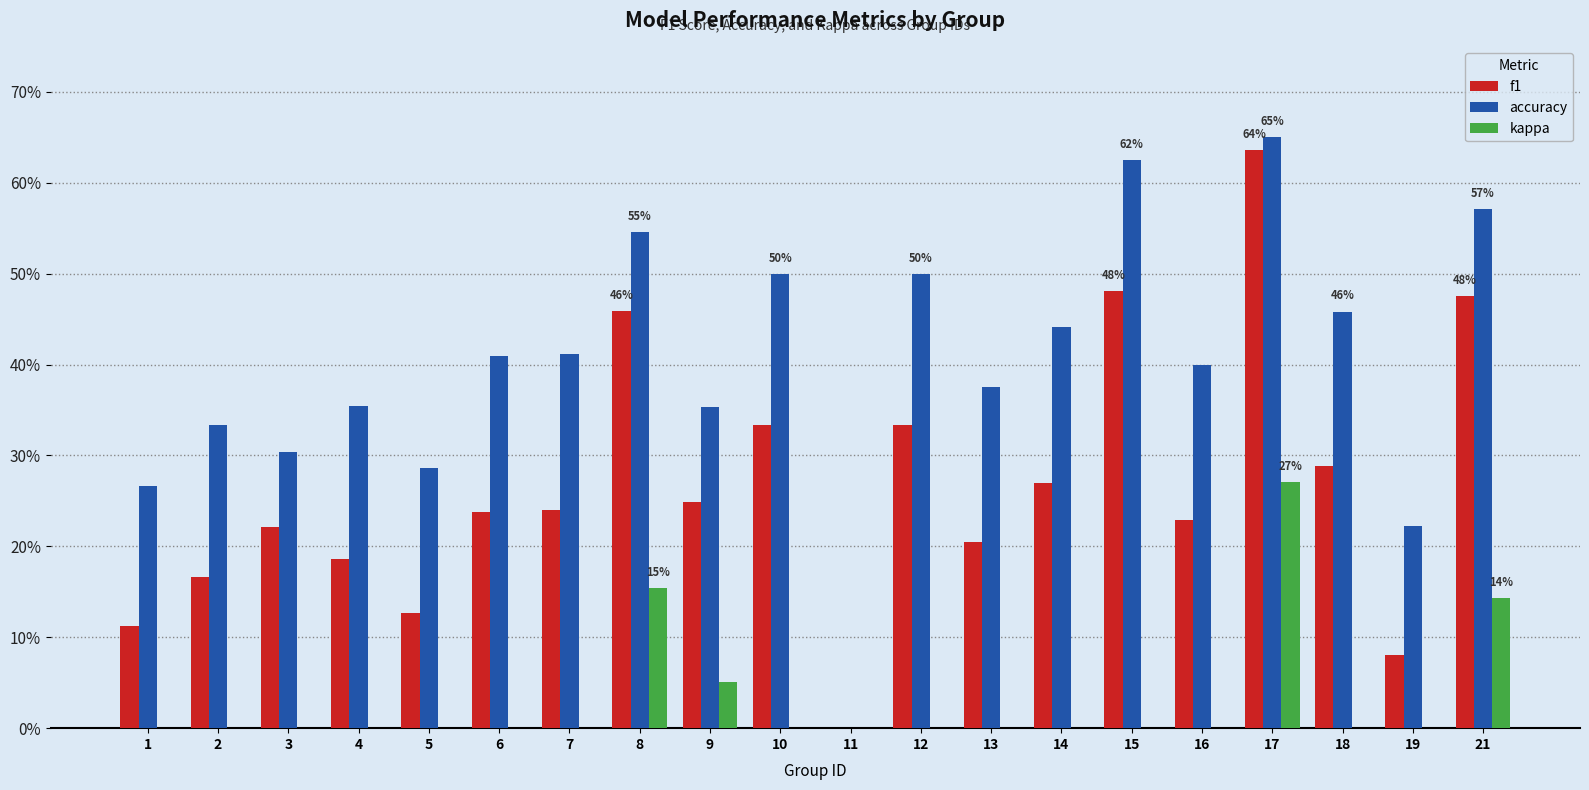

The kappa series shows 0.2 at 14. True or false?

False